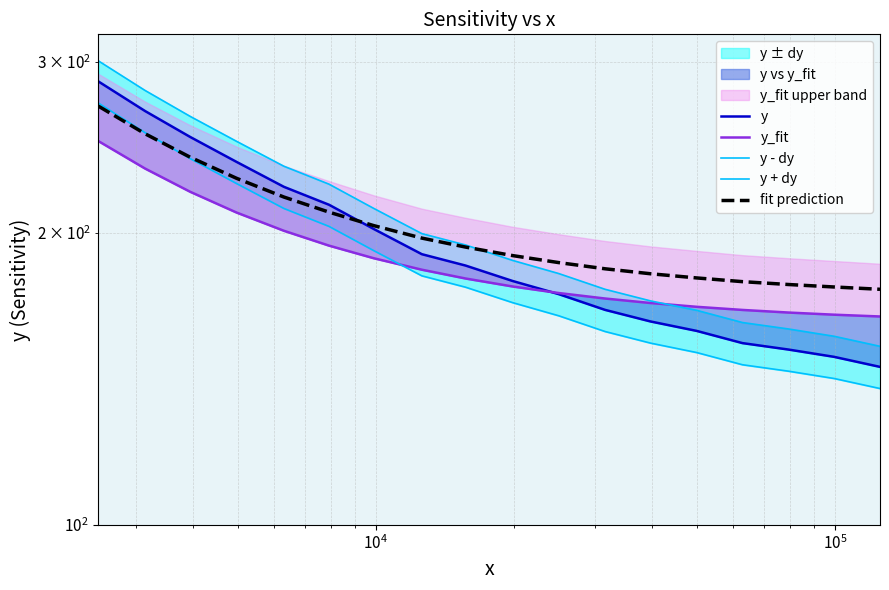

True or false: y - dy and y + dy cross at least once.

False